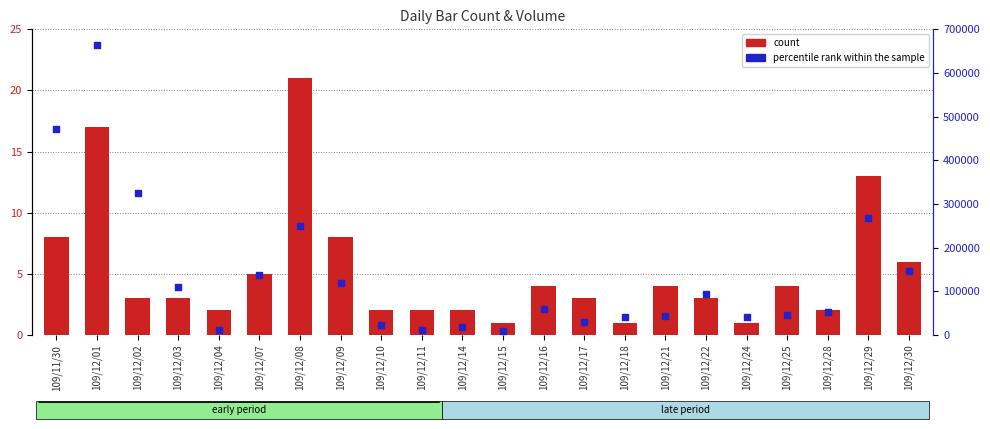

Which series contains the highest Y value?

percentile rank within the sample